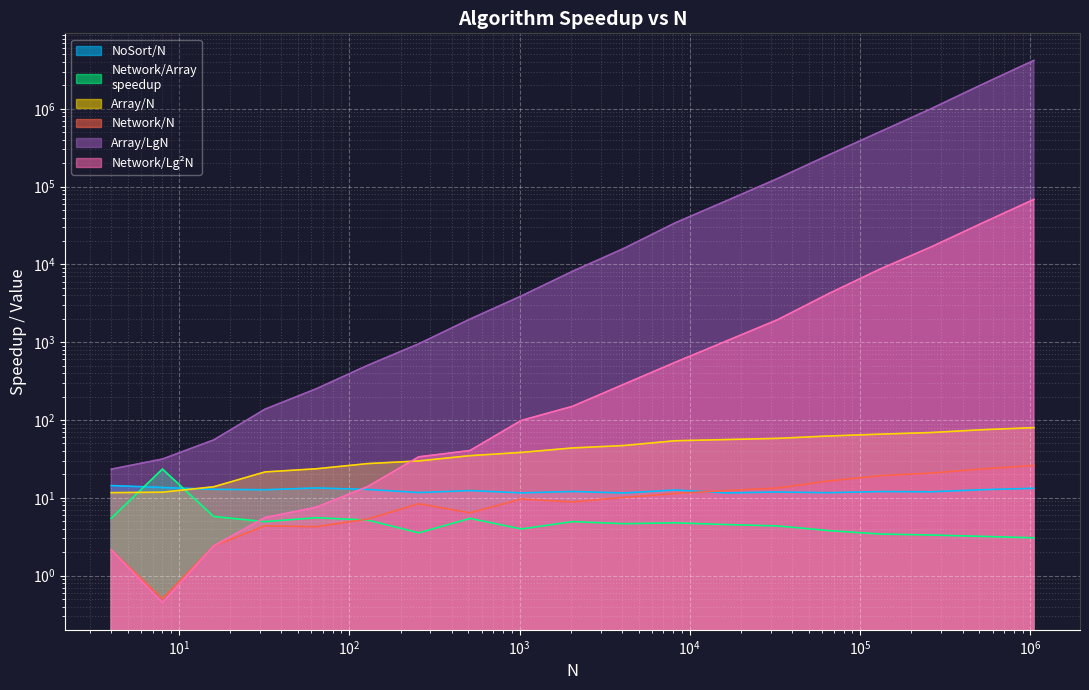

The value of Array/N at 32768 is 58.0. True or false?

True